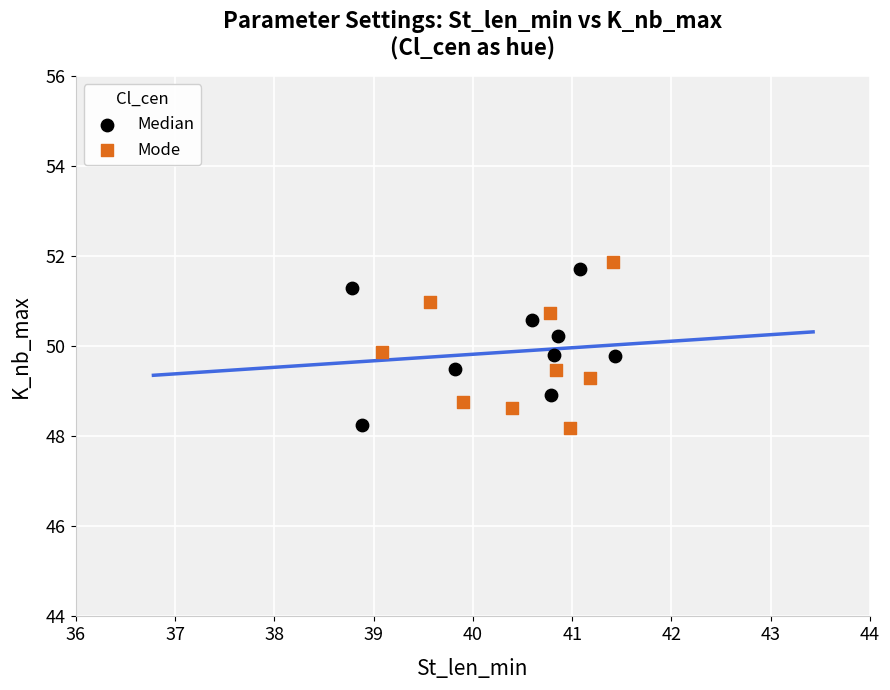

Which series has the largest Y range (max minus min)?

Mode